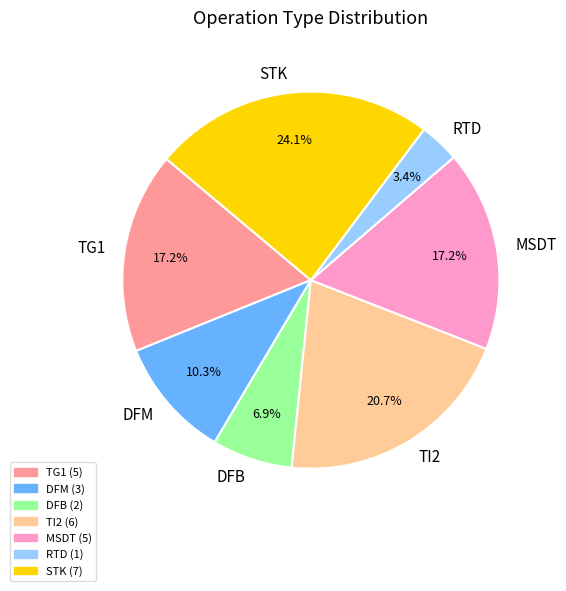

How much of the chart is everything except DFB?

93.1%